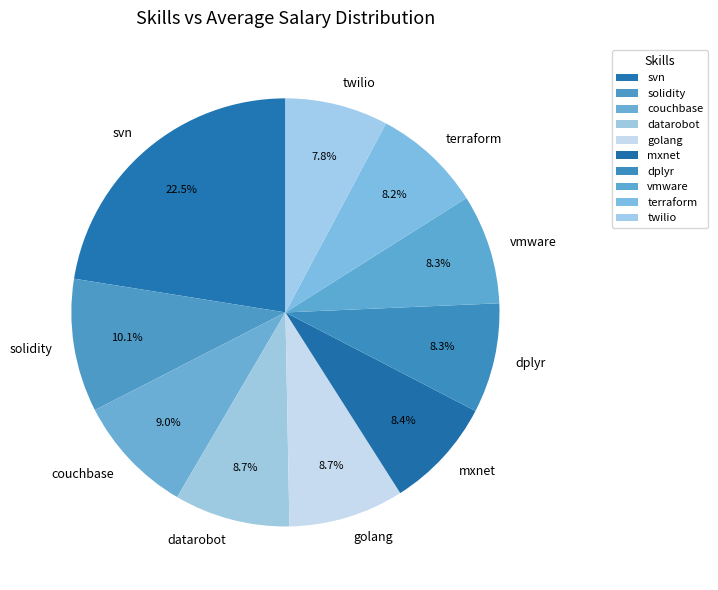

To the nearest percent, what is the combined percentage of vmware and couchbase?

17%